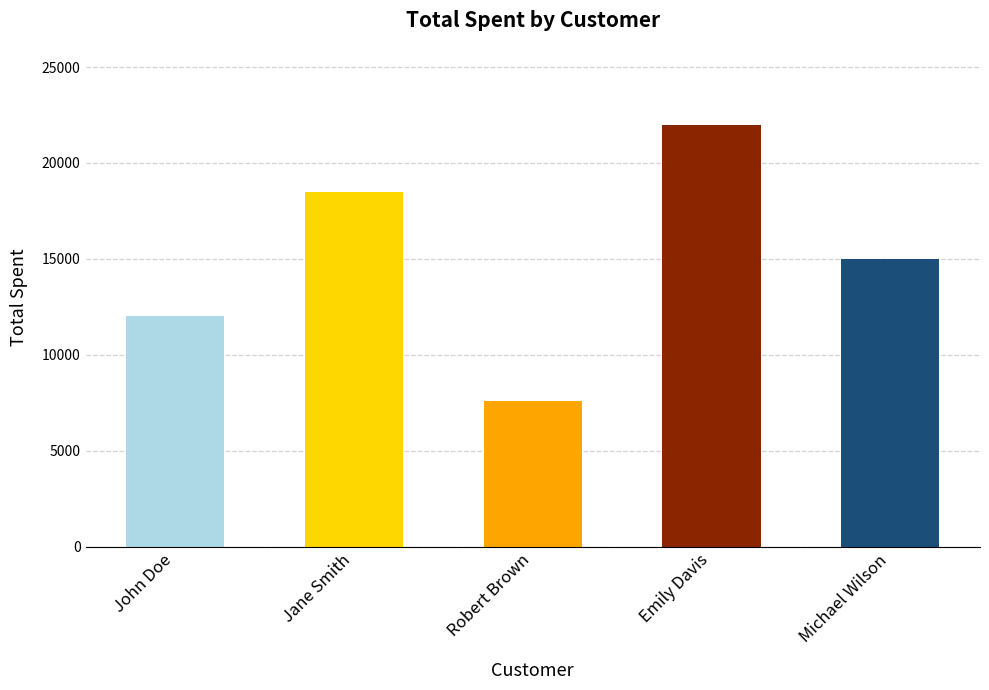

What is the label of the 4th bar from the right?

Jane Smith